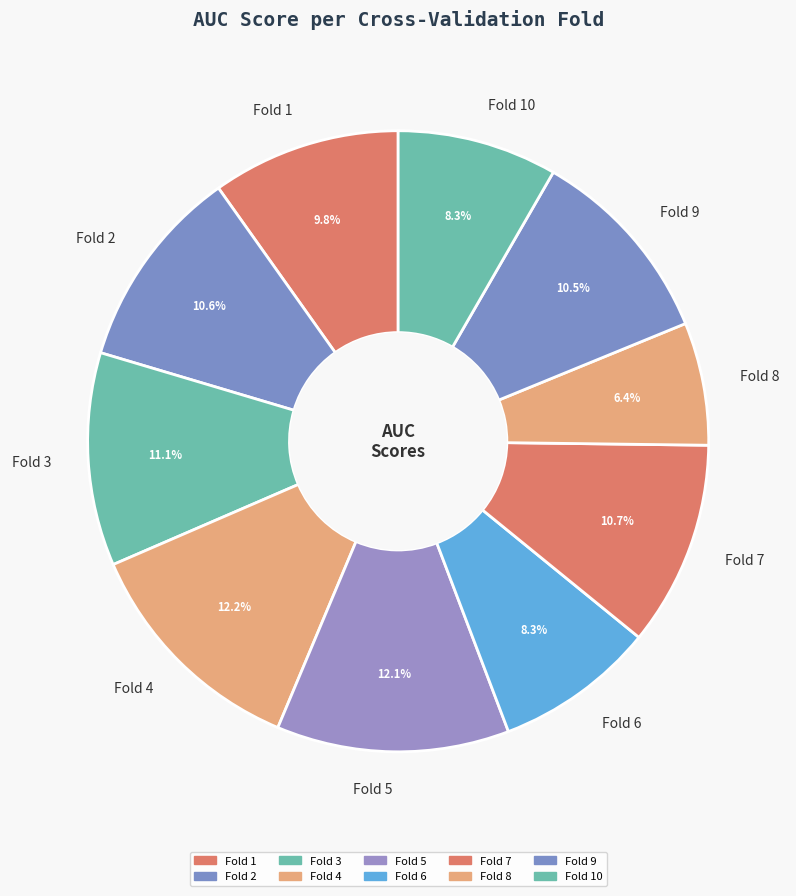

Is the sum of Fold 7 and Fold 6 greater than half?

No